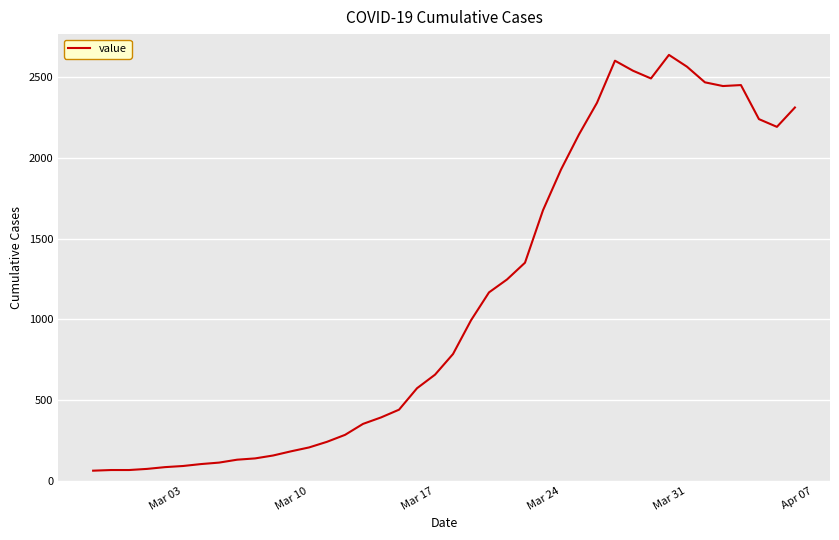

What is the maximum value shown in the chart?

2639